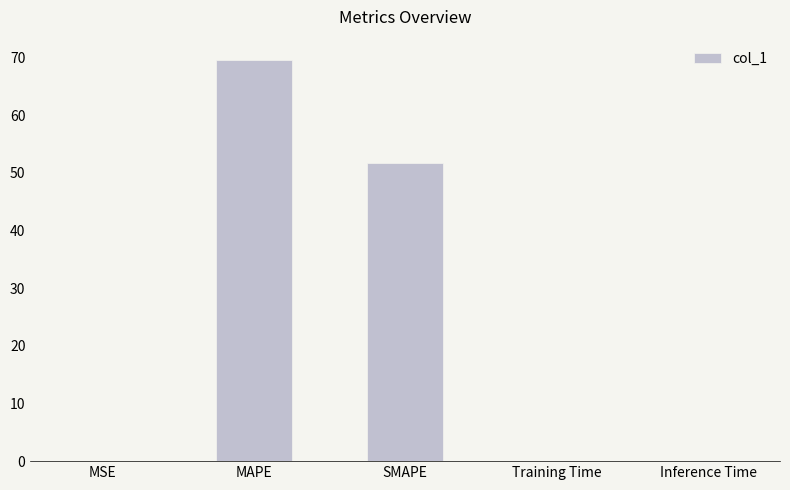

What is the maximum value shown in the chart?

69.6